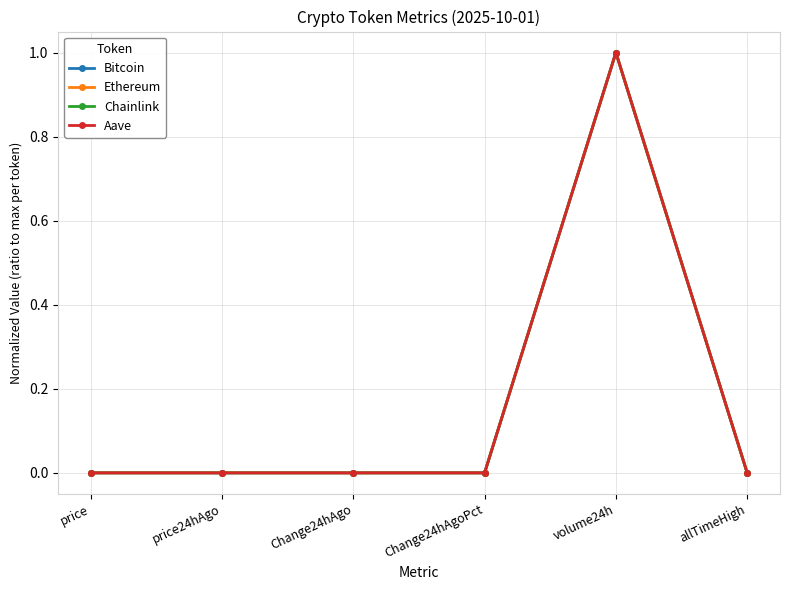

Between price and volume24h, which series saw the biggest shift?

Chainlink